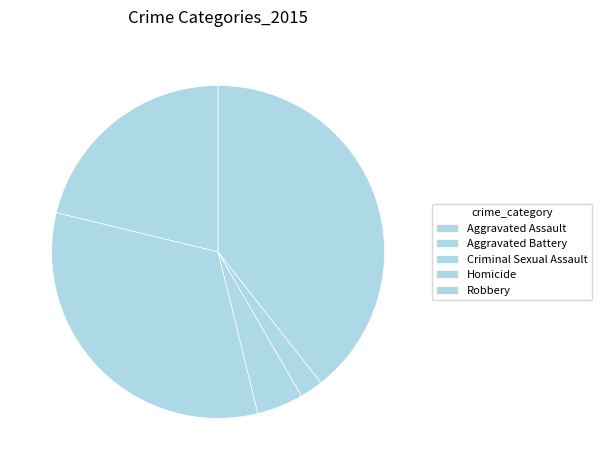

To the nearest percent, what is the difference between the largest and smallest slice percentages?

37%